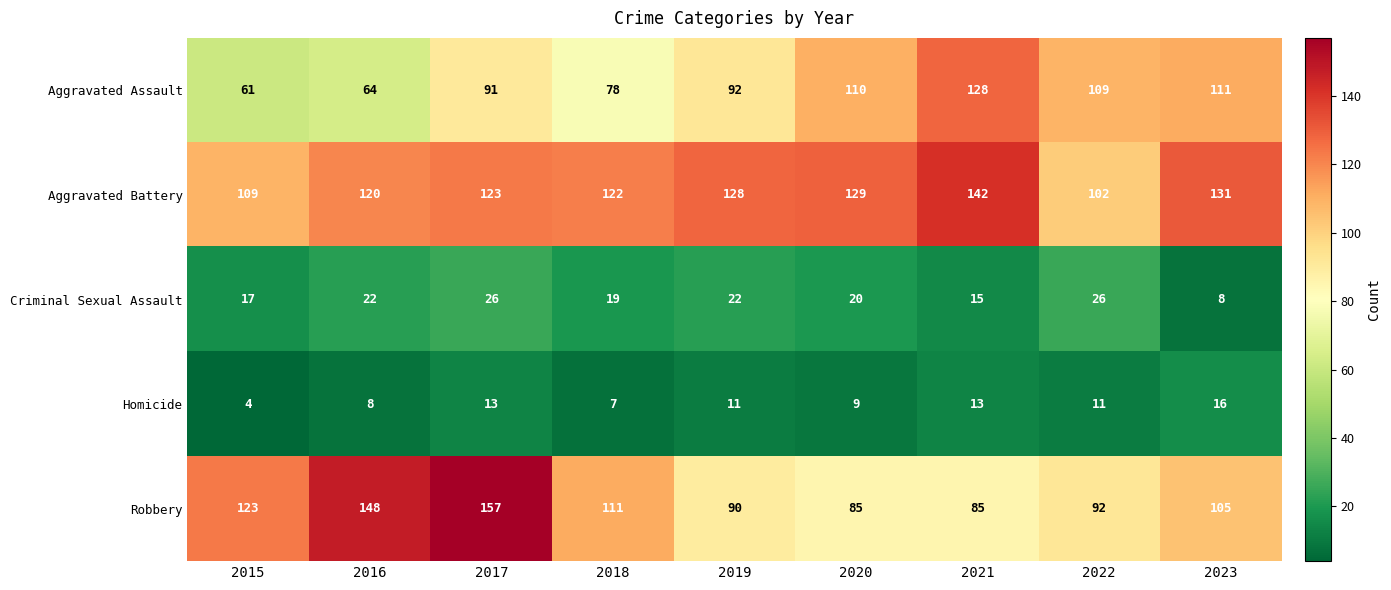

Which series has the largest range (max minus min)?

Robbery